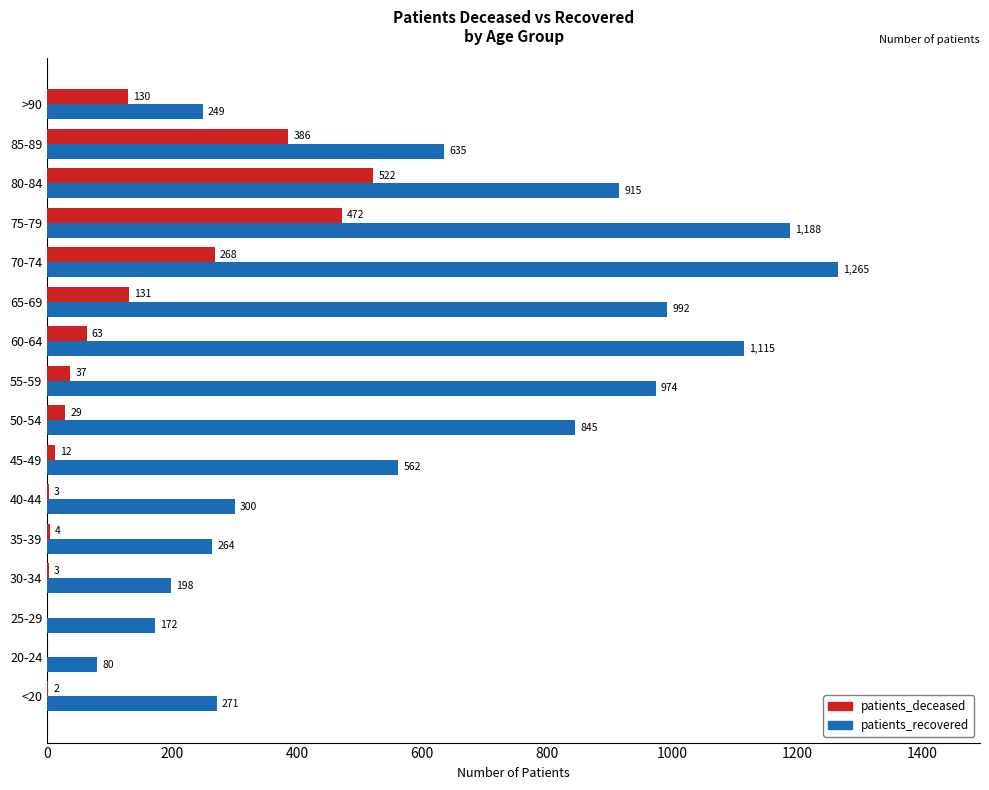

Is it true that patients_recovered equals 1188 at 75-79?

True